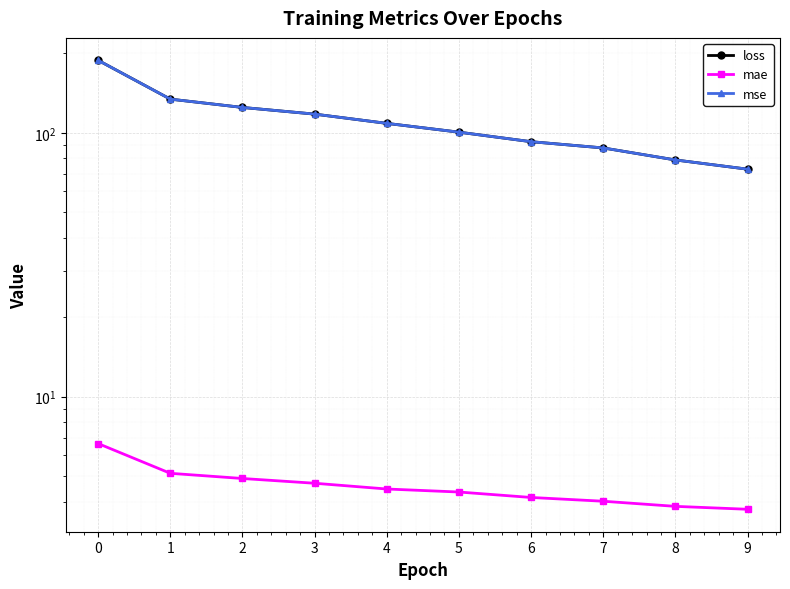

Reading left to right, what are all the values shown in this chart?

loss: 0=188.4	1=134.2	2=124.8	3=117.8	4=108.6	5=100.6	6=92.6	7=87.7	8=78.9	9=72.8
mae: 0=6.6	1=5.1	2=4.9	3=4.7	4=4.5	5=4.3	6=4.1	7=4.0	8=3.8	9=3.7
mse: 0=188.4	1=134.2	2=124.8	3=117.8	4=108.6	5=100.6	6=92.6	7=87.7	8=78.9	9=72.8